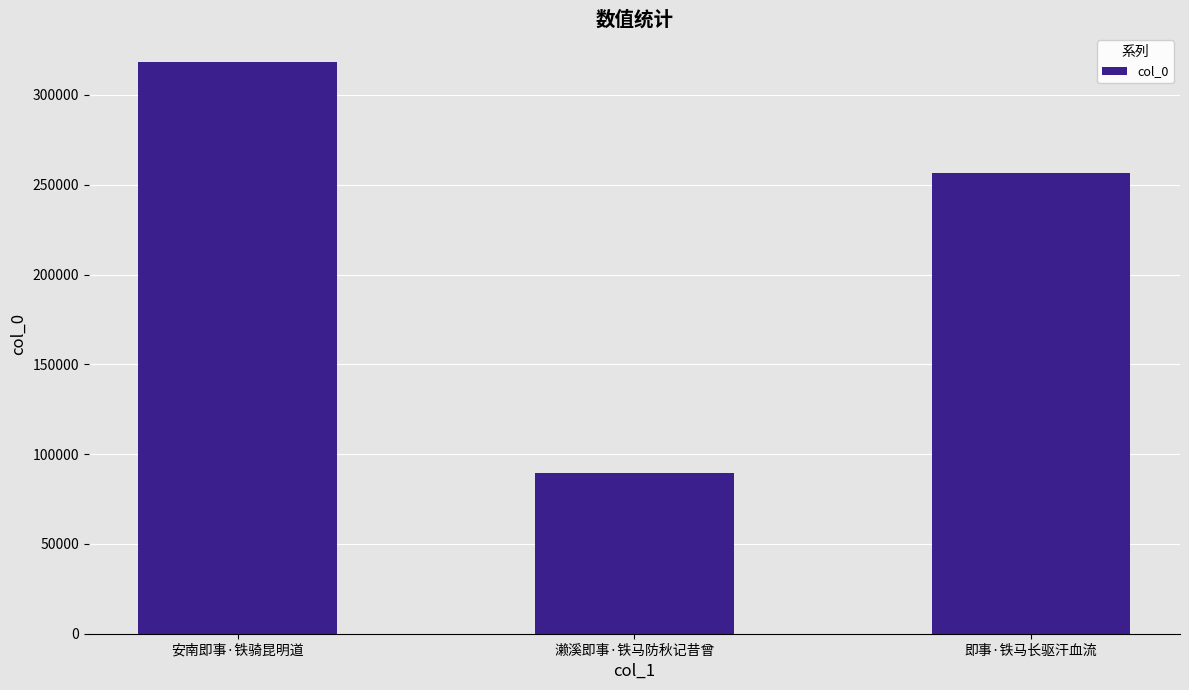

Rank the categories by value from lowest to highest.

濑溪即事·铁马防秋记昔曾, 即事·铁马长驱汗血流, 安南即事·铁骑昆明道